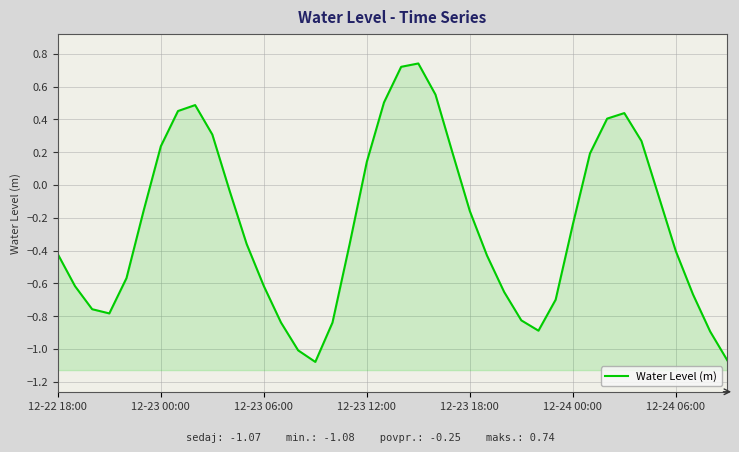

At which category does the chart reach its peak across all series?

21